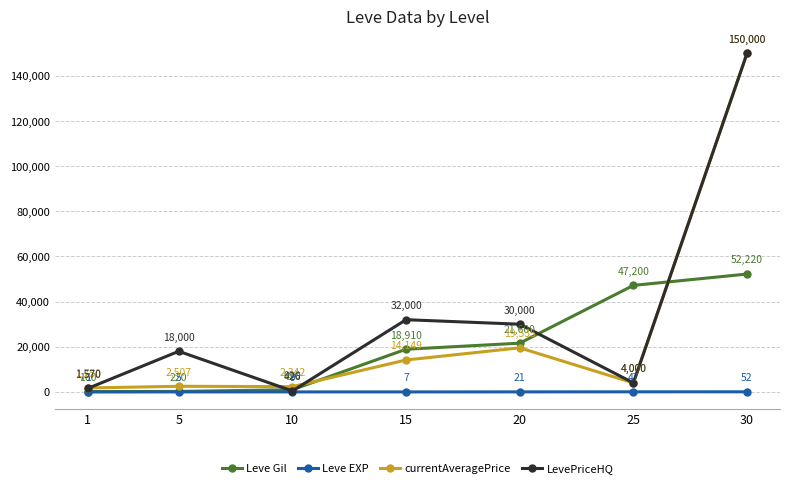

Is it true that LevePriceHQ equals 426 at 10?

True